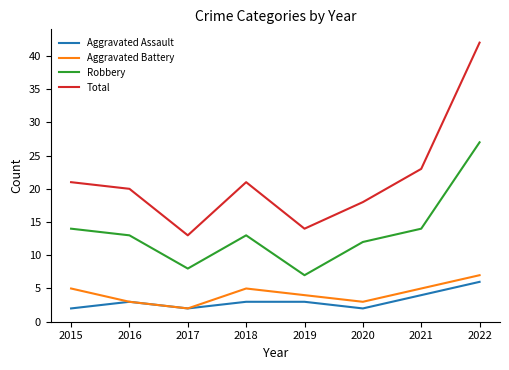

At which category is the sum across all series the highest?

2022